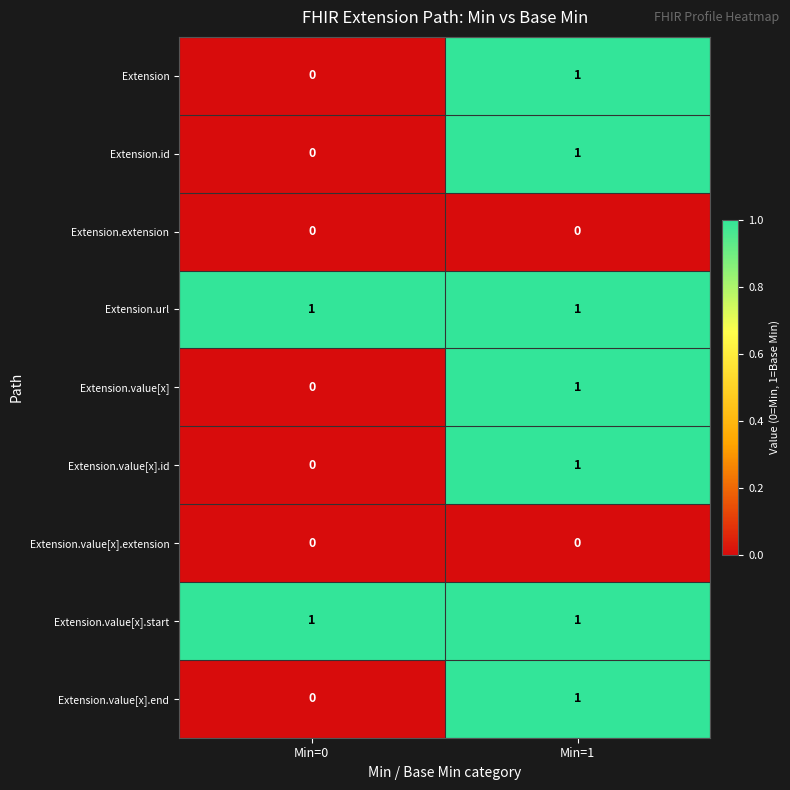

At which label does Extension.value[x].end reach its peak?

Min=1